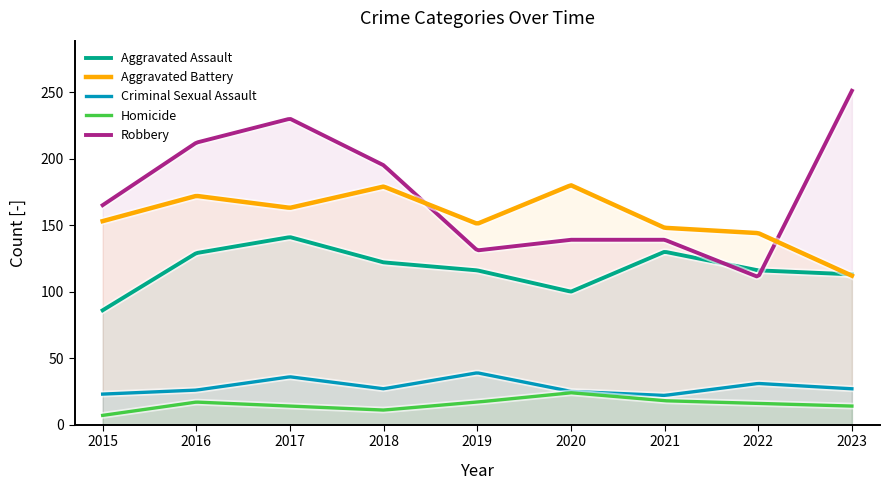

True or false: Aggravated Assault has more than 2 points higher than both neighbors.

False